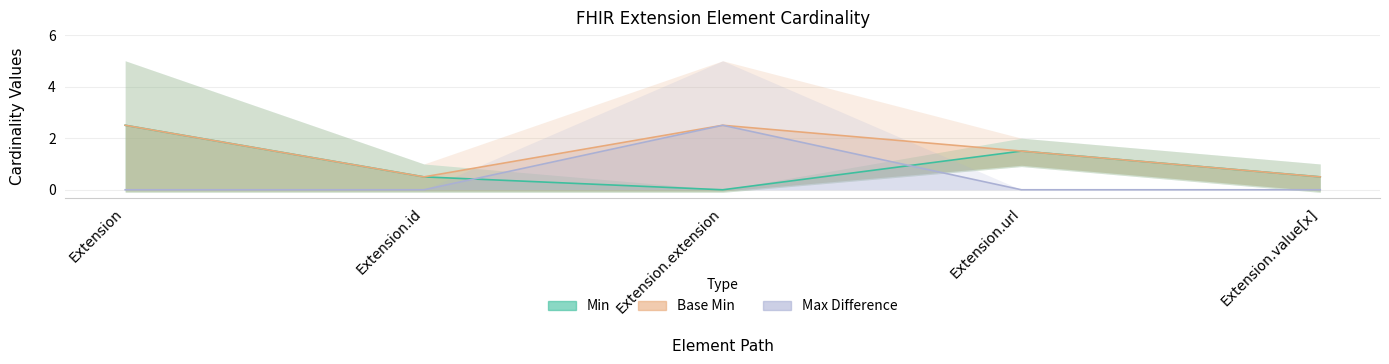

How many interior local peaks does the Min series have?

1